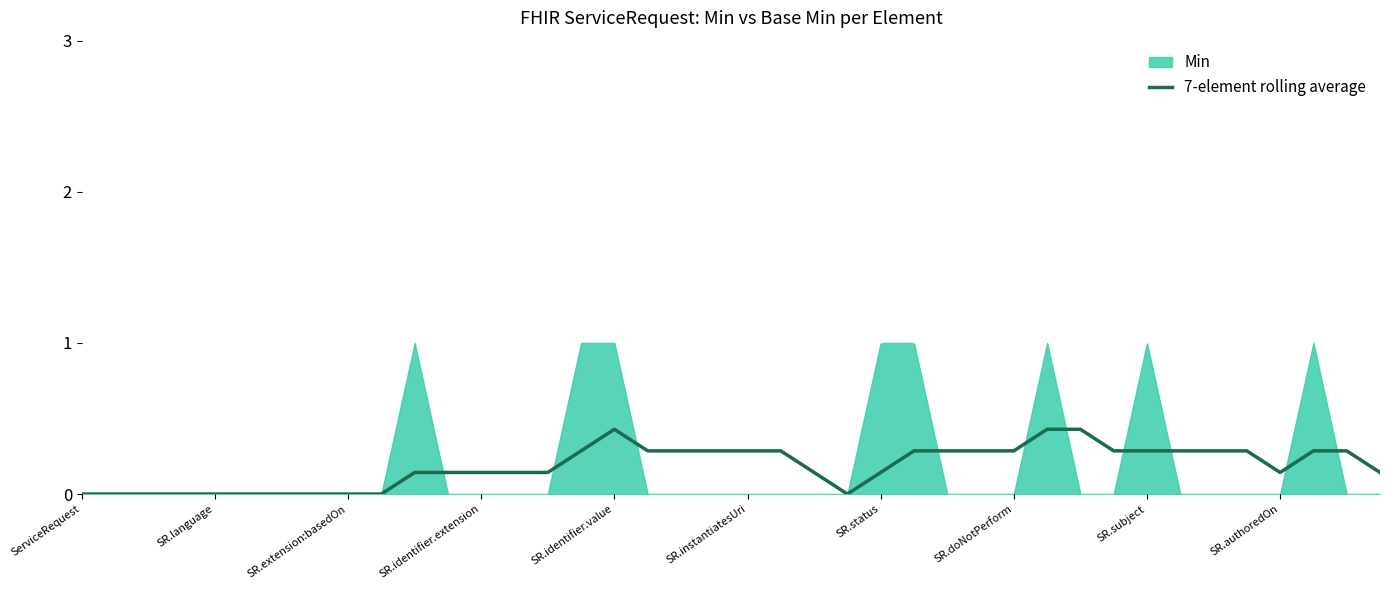

What is the highest value of the 7-element rolling average series?

0.4